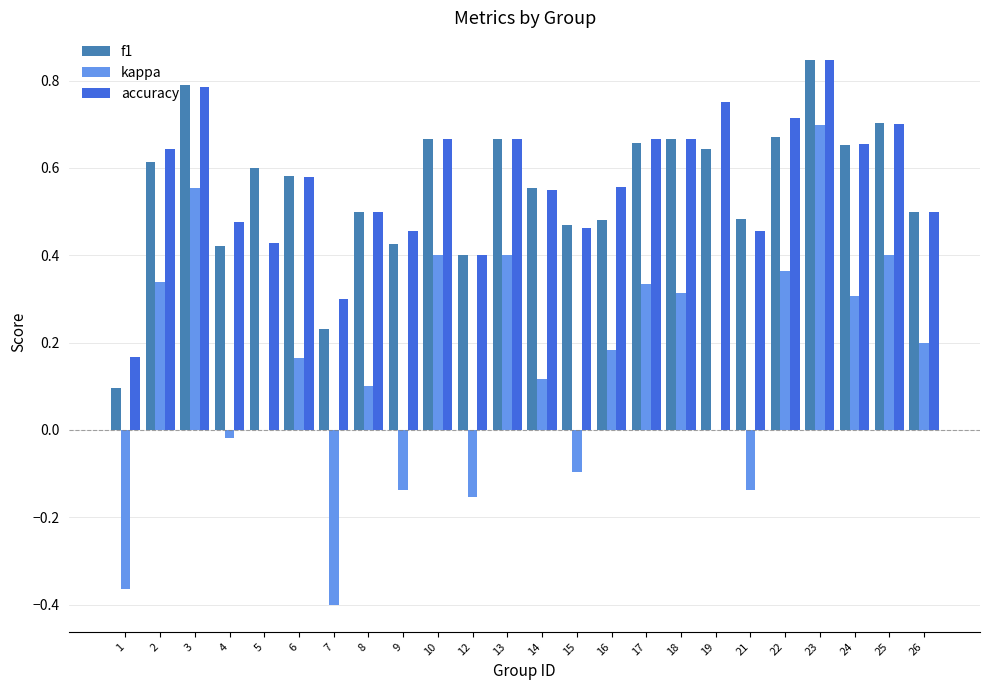

Between 9 and 16, which series saw the biggest shift?

kappa